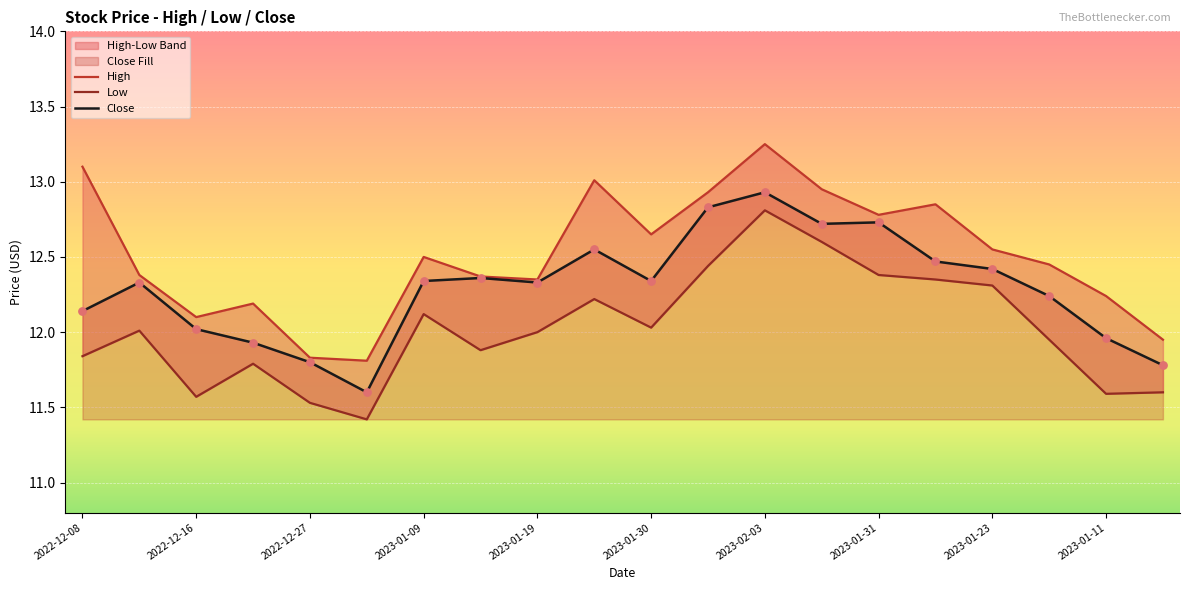

What are all the series names shown in the legend?

High, Low, Close